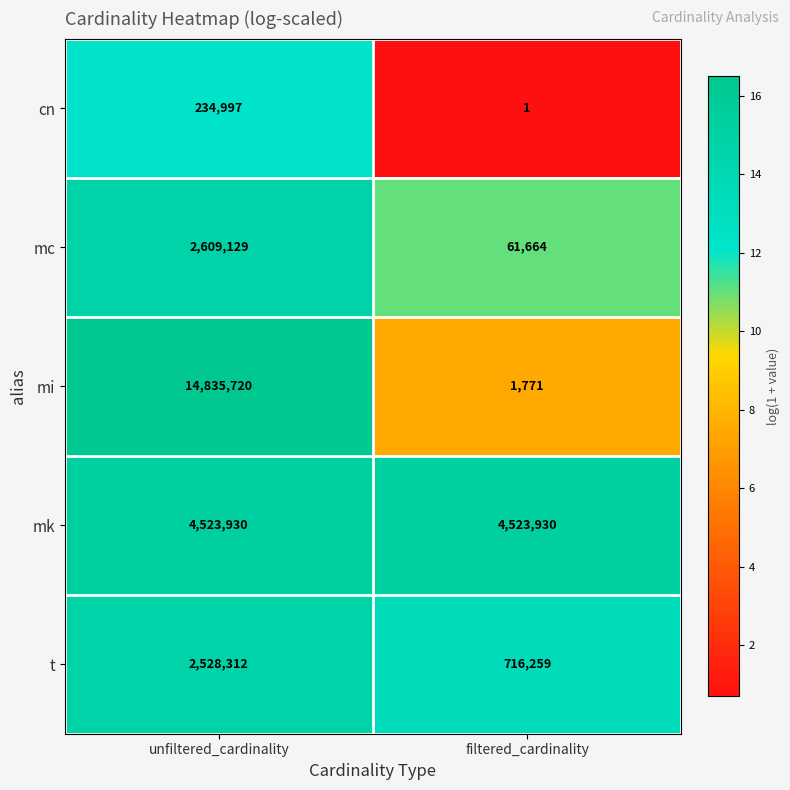

Is it true that t equals 716259 at filtered_cardinality?

True